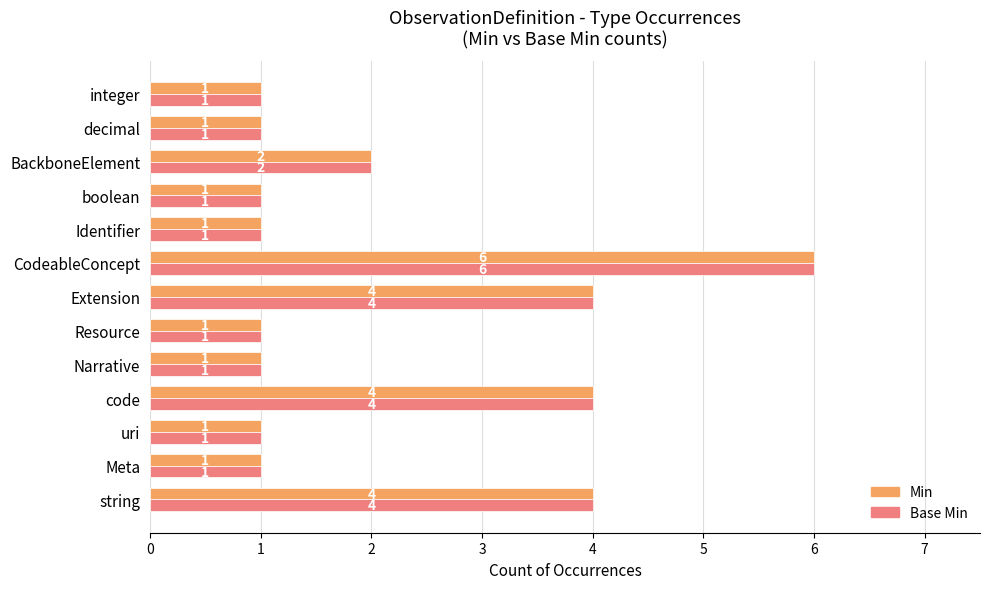

True or false: Min has a value of 3 at BackboneElement.

False